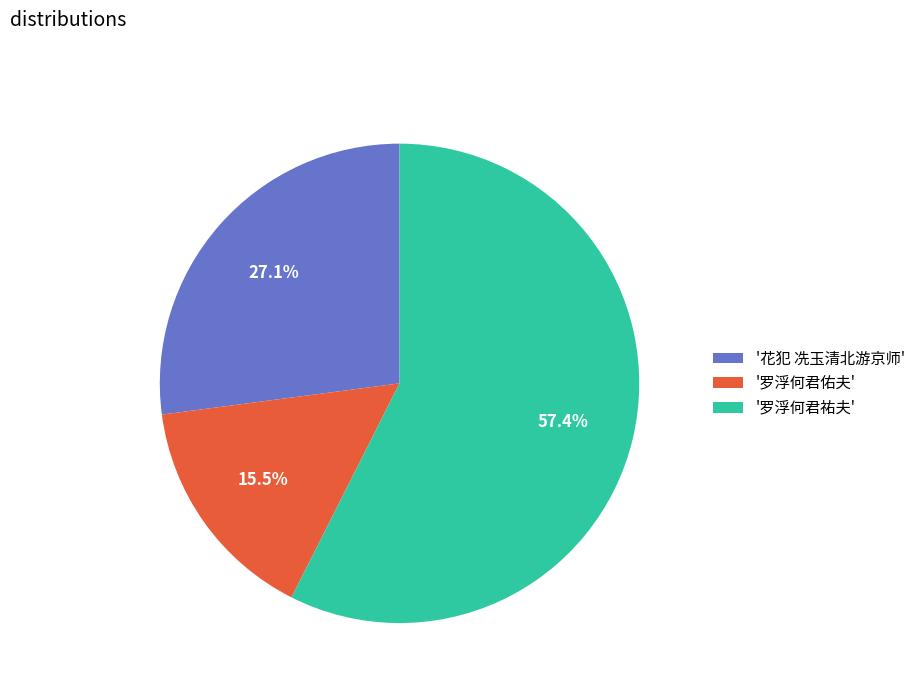

Which category accounts for the majority?

'罗浮何君祐夫'